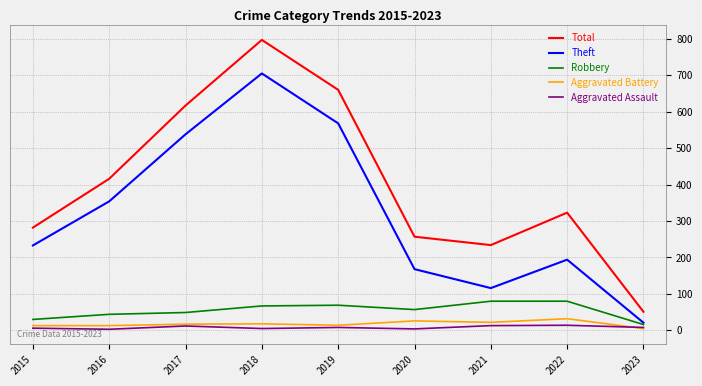

Is the value of Theft at 2022 greater than the value of Robbery at 2019?

Yes